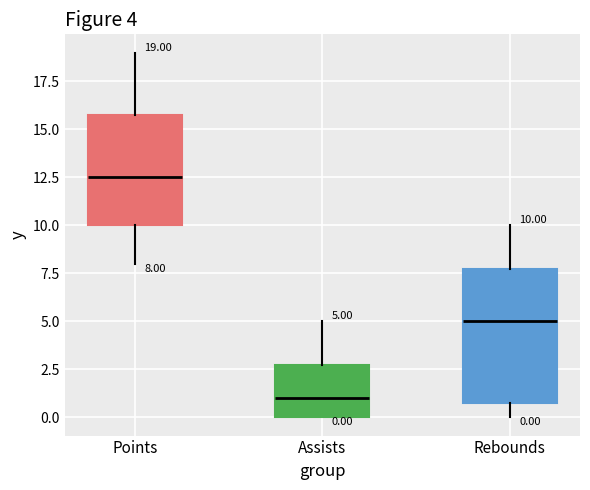

Which box's median line is the lowest?

Assists